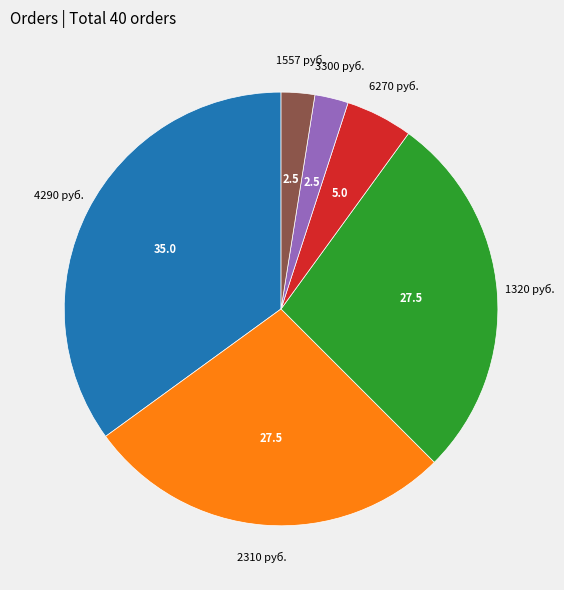

Is the sum of 6270 руб. and 1320 руб. greater than half?

No